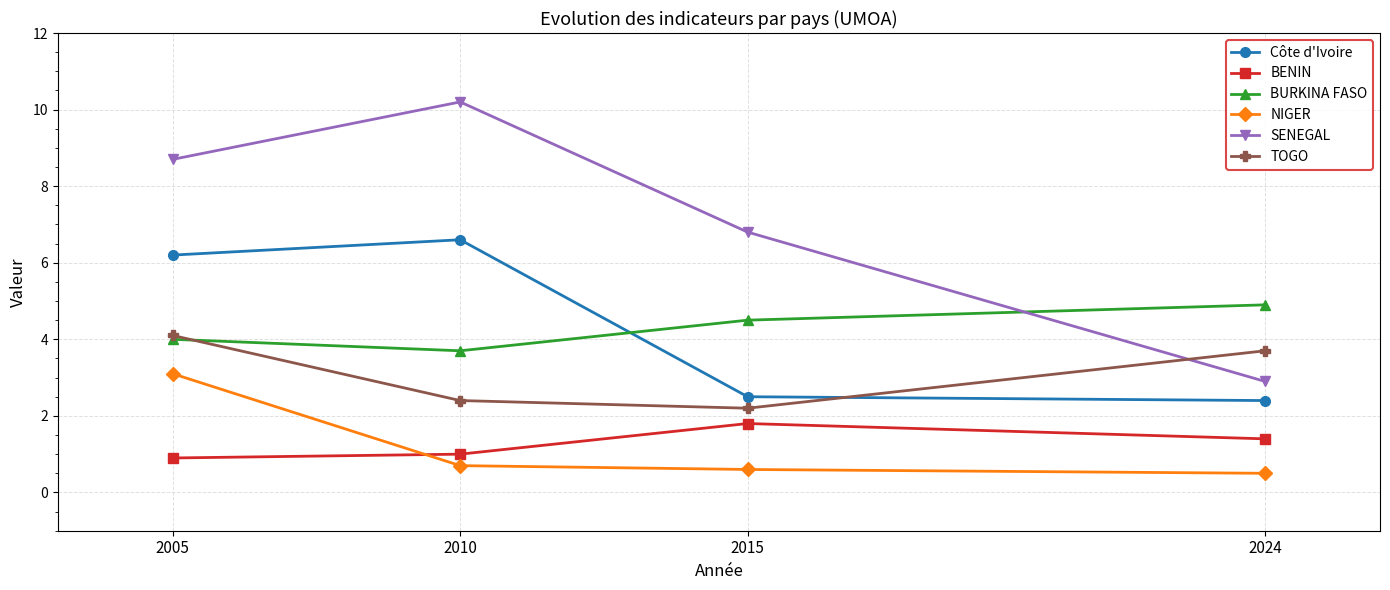

True or false: Côte d'Ivoire and NIGER intersect in this chart.

False